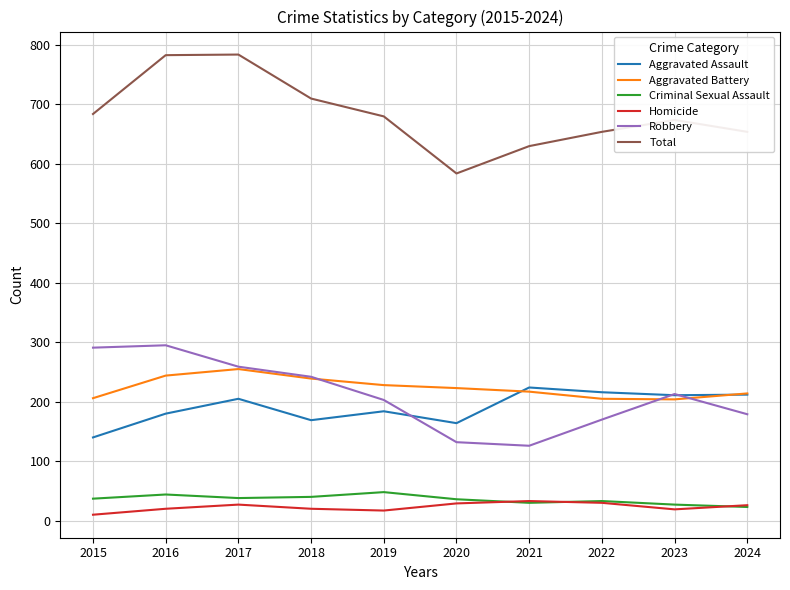

What are all the series names shown in the legend?

Aggravated Assault, Aggravated Battery, Criminal Sexual Assault, Homicide, Robbery, Total